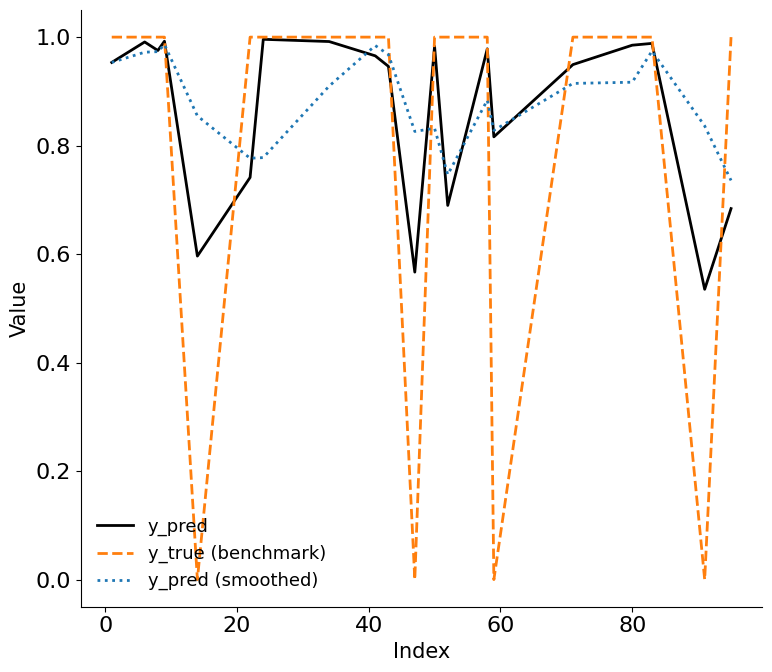

Which series has the widest spread of values?

y_true (benchmark)